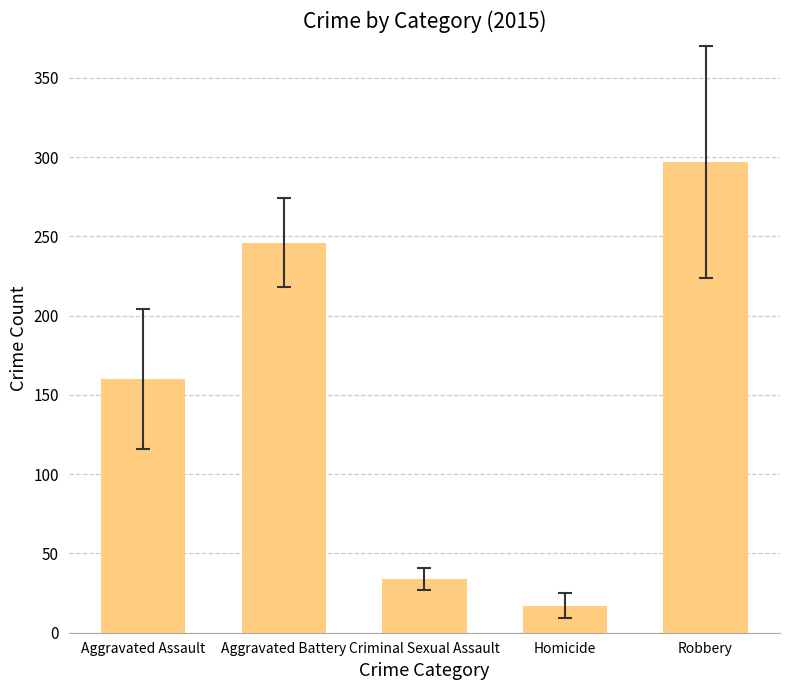

What is the difference between the values at Aggravated Battery and Homicide?

229